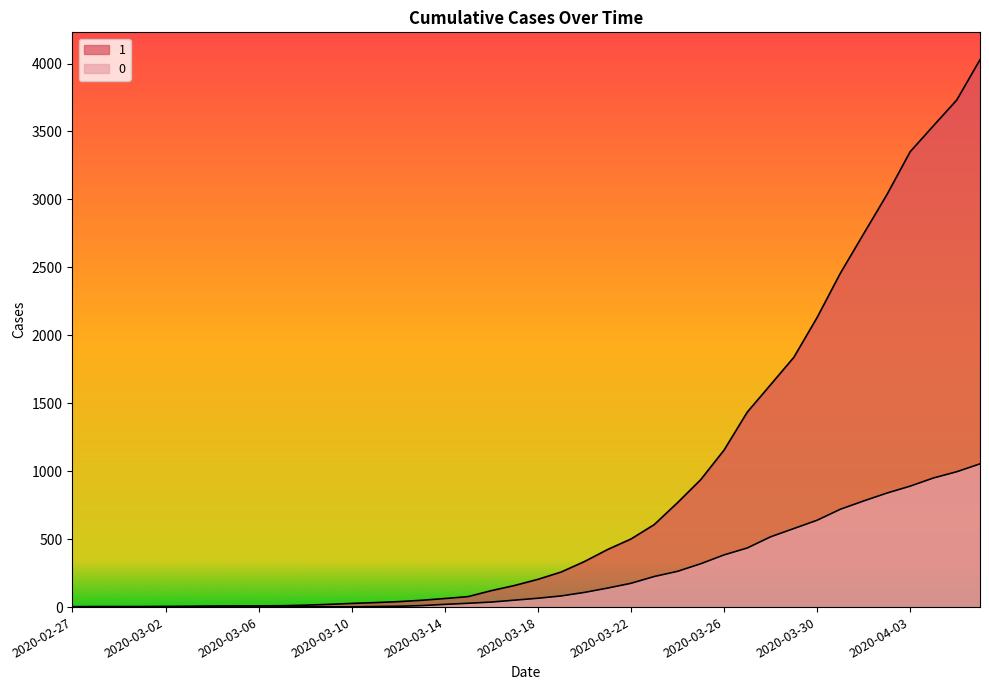

True or false: 1 has more than 2 points higher than both neighbors.

False